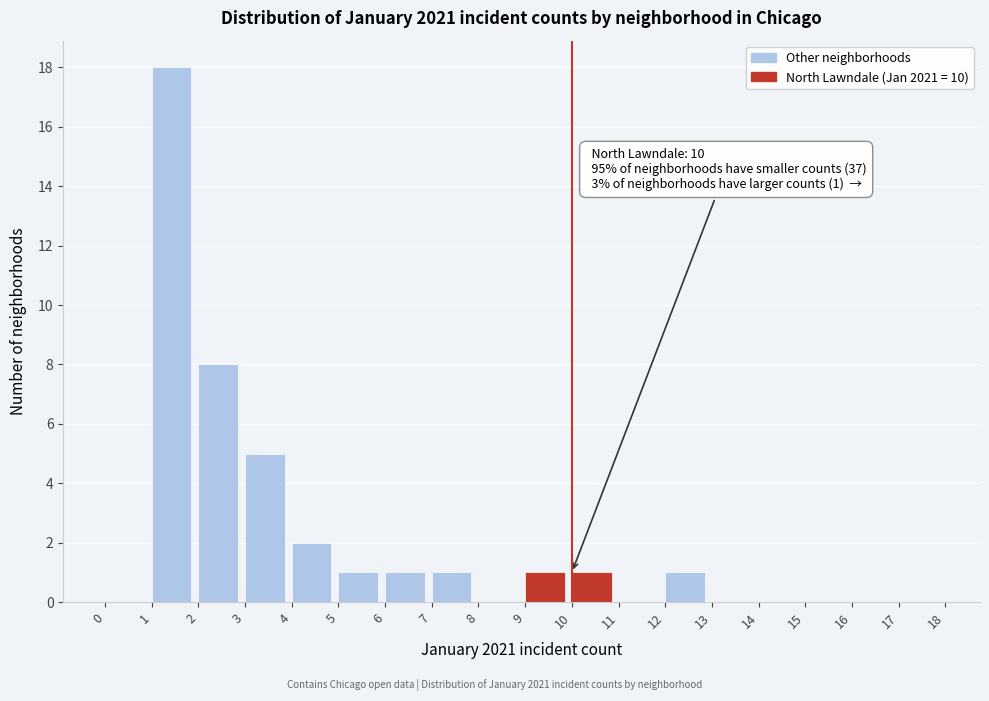

Which range on the x-axis has the tallest bar?

1 to 2